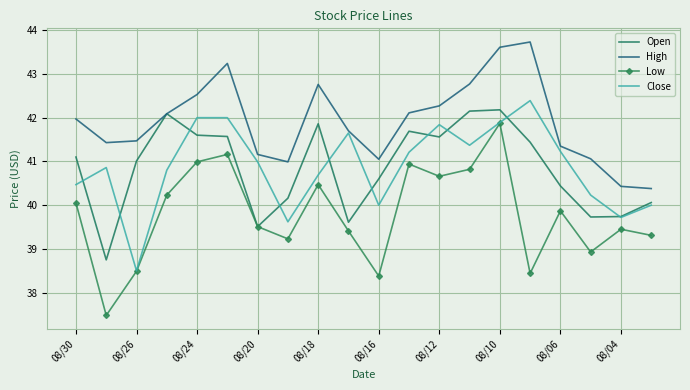

What is the greatest value displayed?

43.7